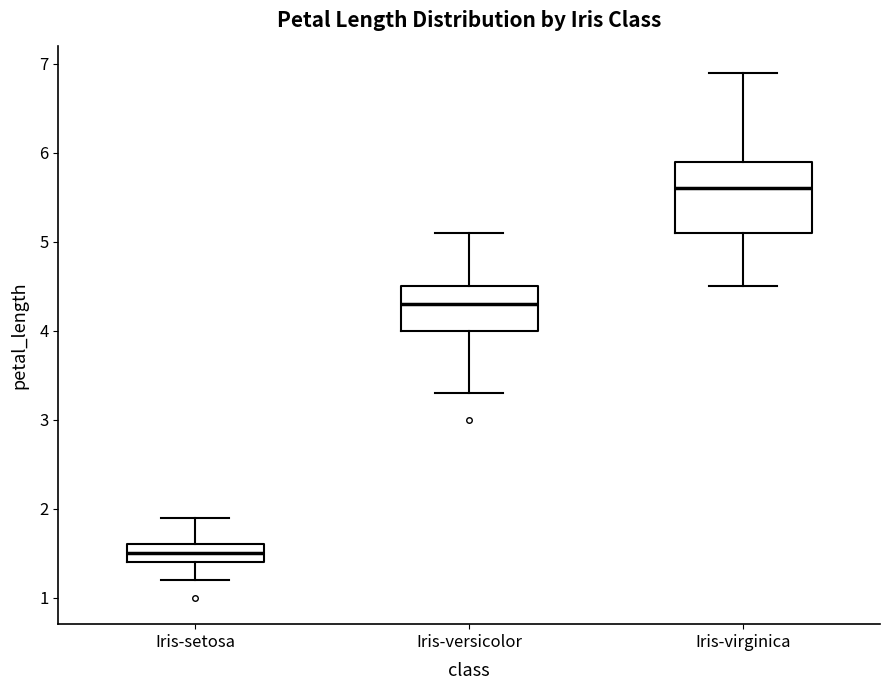

Which box is the tallest, from its lower edge to its upper edge?

Iris-virginica